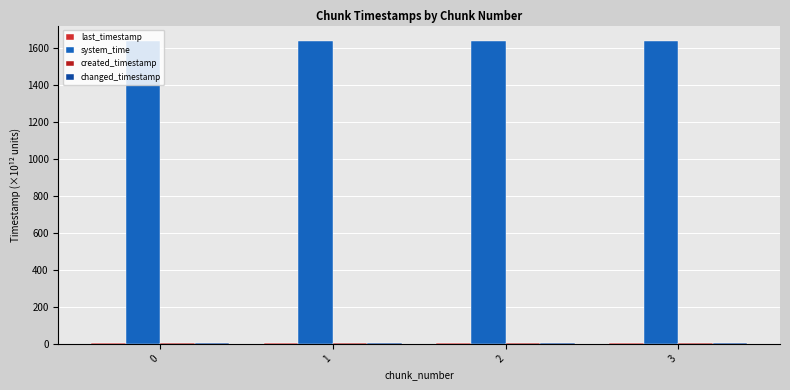

What is the difference between the highest and lowest values at 2?

1633.6